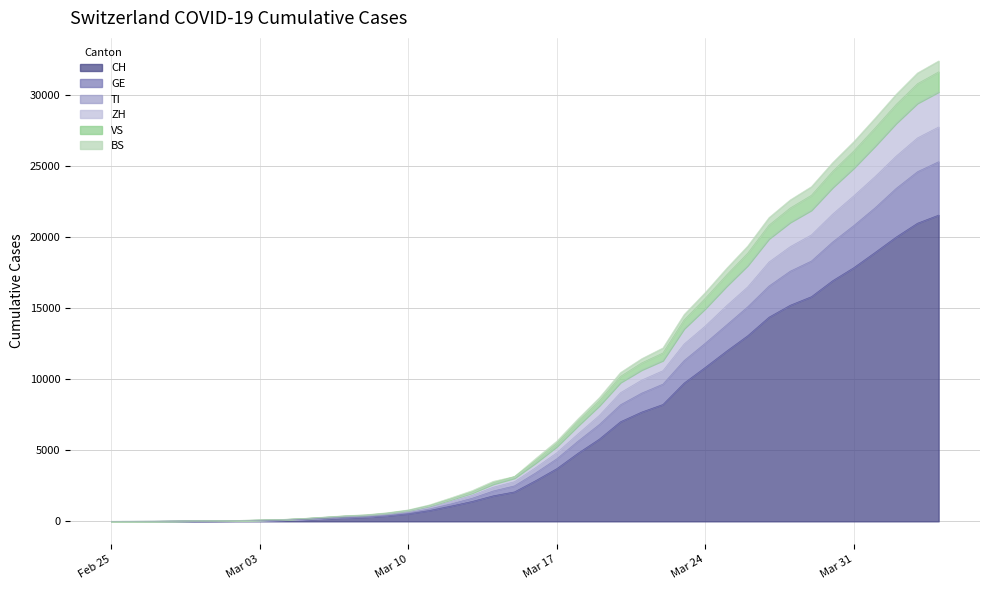

At which category is the sum across all series the highest?

2020-04-04